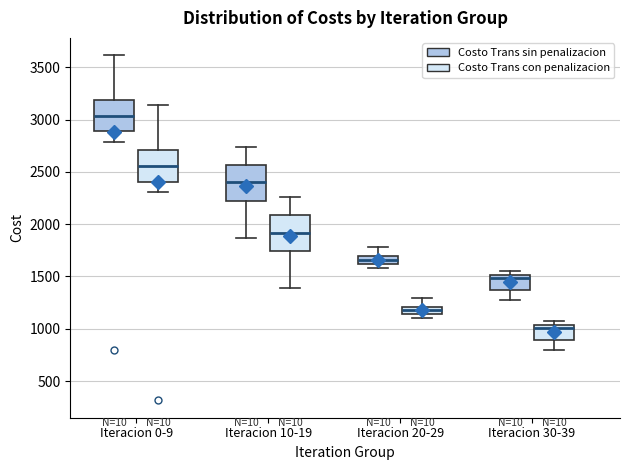

Which box has the lowest median line?

Iteracion 30-39 (Costo Trans con penalizacion)